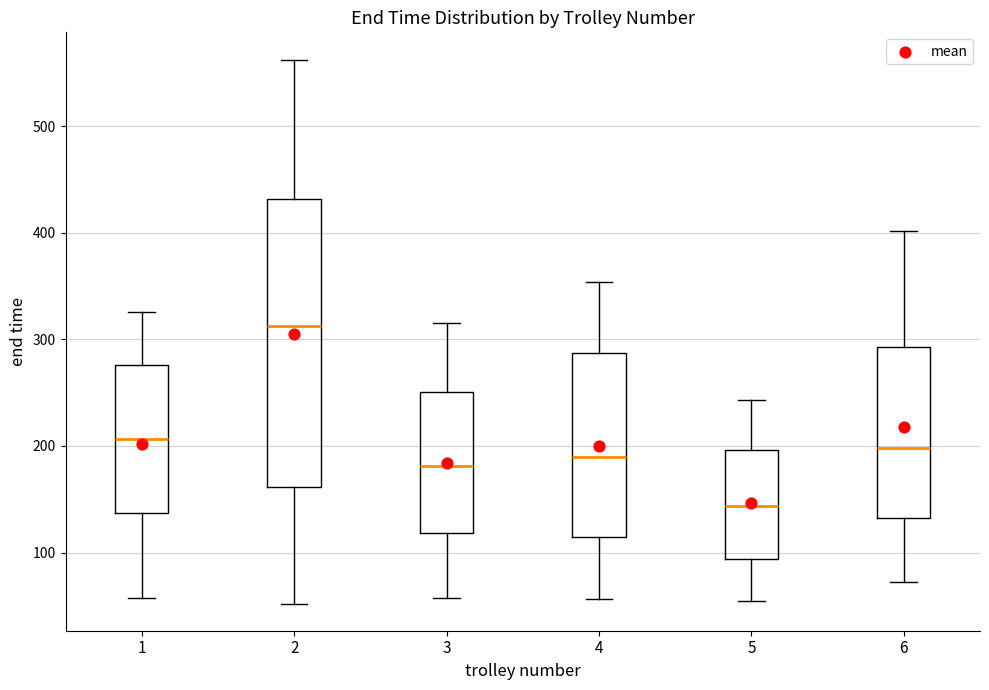

Where does the median line of the box at x = 1 sit on the y-axis? The values are not printed on the chart, so give them approximately, as read against the axis.

210